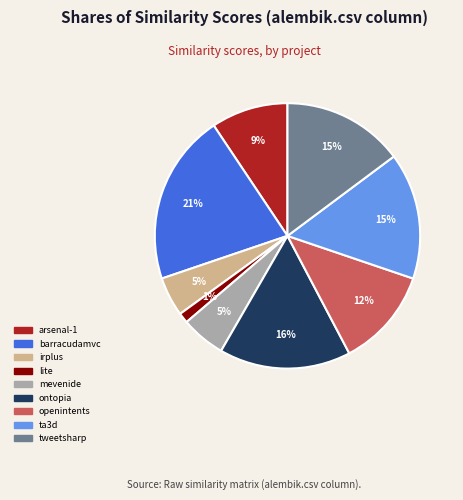

To the nearest percent, what is the average slice percentage?

11%